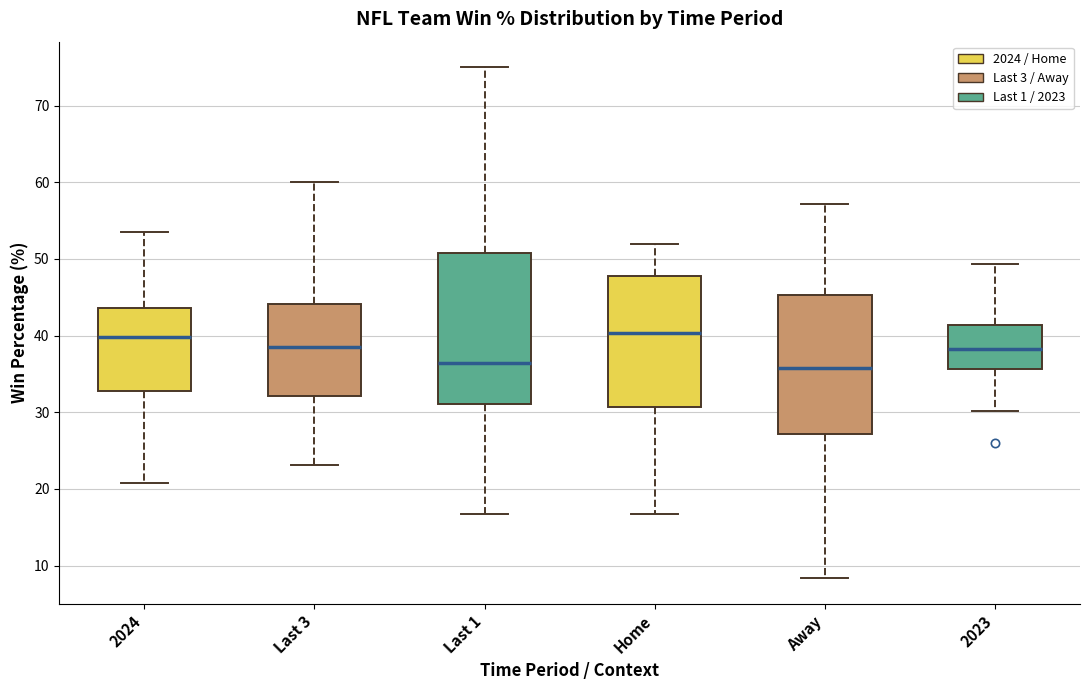

Reading left to right, read every box against the y-axis: the position of its median line, the range the box covers, and the ends of its whiskers. The values are not printed on the chart, so give them approximately, as read against the axis.

2024: median 40, box 33 to 44, whiskers 21 to 53
Last 3: median 39, box 32 to 44, whiskers 23 to 60
Last 1: median 36, box 31 to 51, whiskers 17 to 75
Home: median 40, box 31 to 48, whiskers 17 to 52
Away: median 36, box 27 to 45, whiskers 8 to 57
2023: median 38, box 36 to 41, whiskers 30 to 49